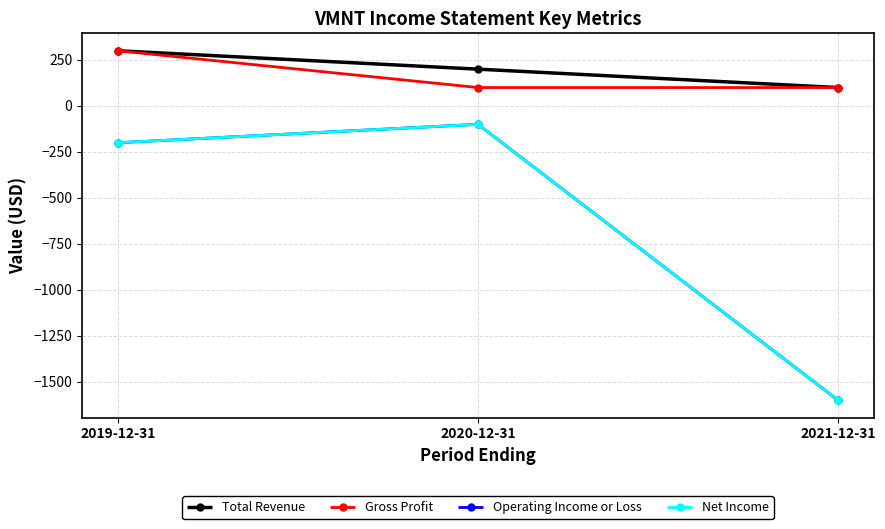

Which series has the widest spread of values?

Operating Income or Loss